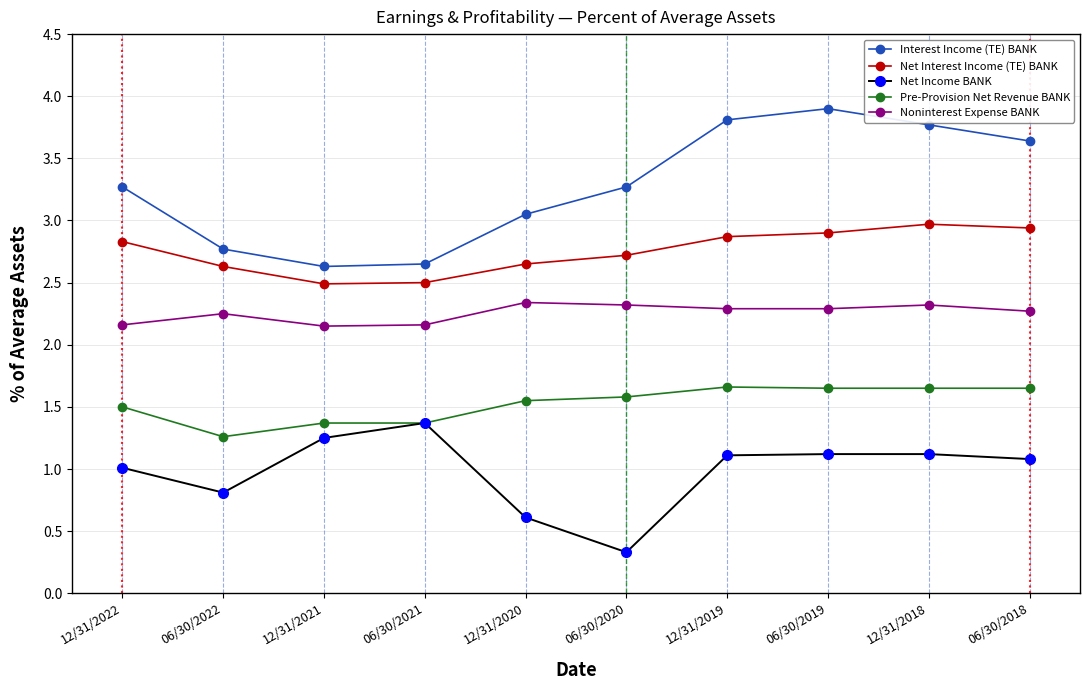

What is the spread (max minus min) of values at 12/31/2019?

2.7